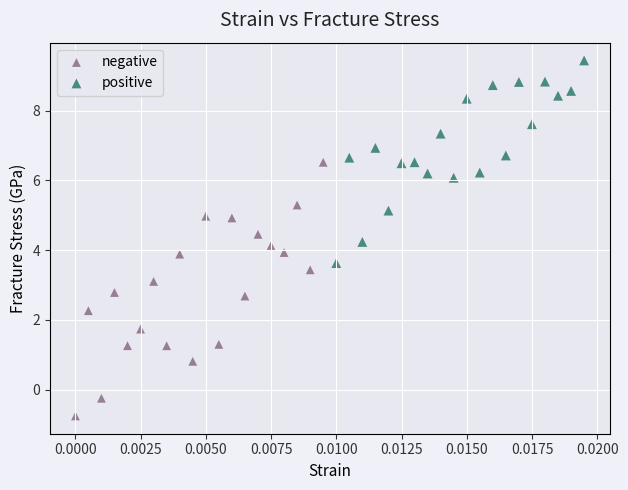

Which series contains the highest Y value?

positive